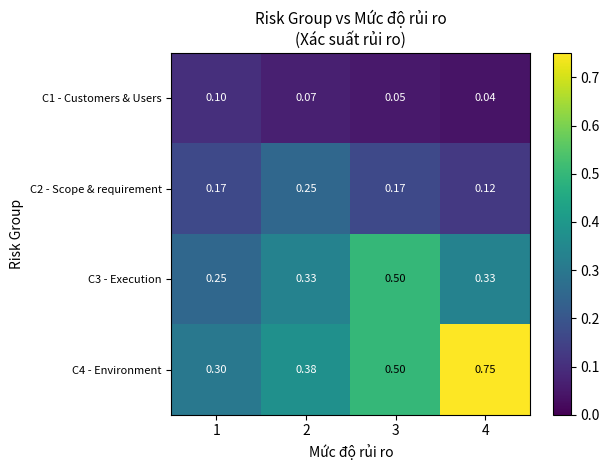

At which category is the sum across all series the highest?

4